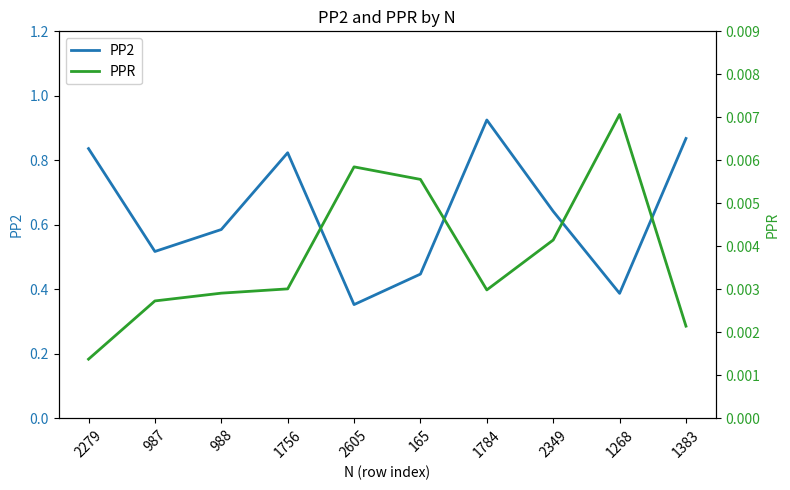

How many data points does each series have?

10